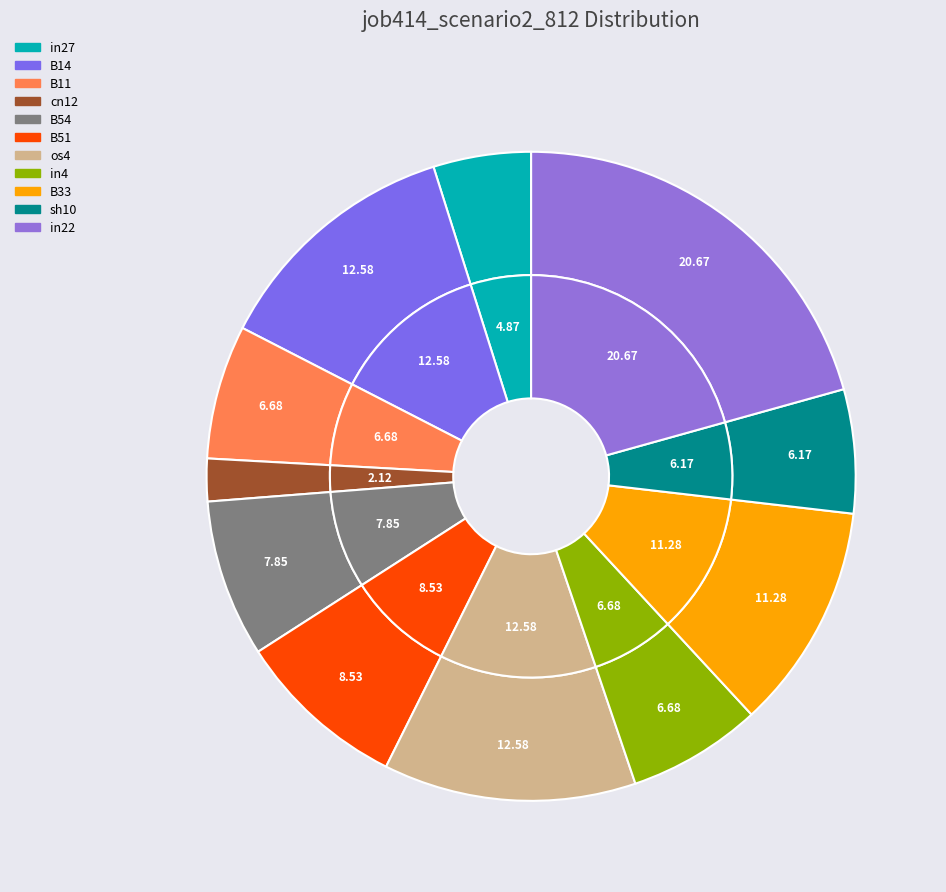

To the nearest percent, what portion does sh10 represent?

6%